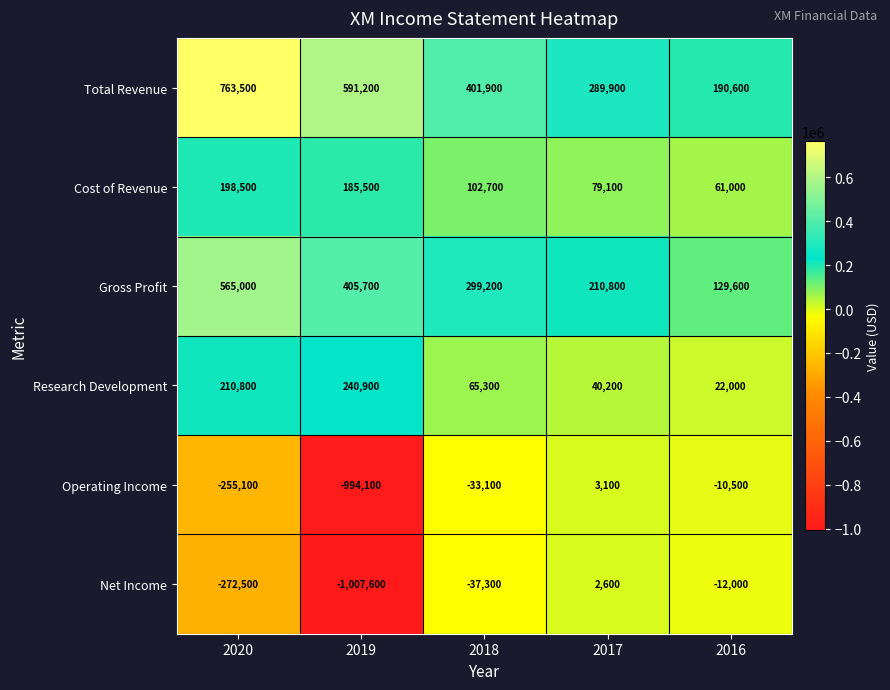

Rank the categories by Operating Income value from lowest to highest.

2019, 2020, 2018, 2016, 2017